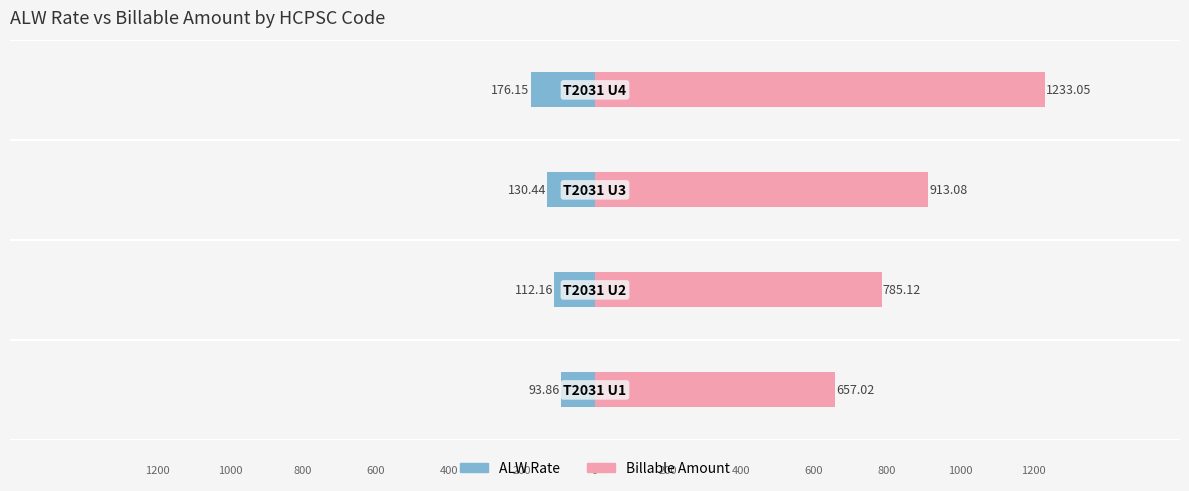

What is the average value of the Billable Amount series?

897.1